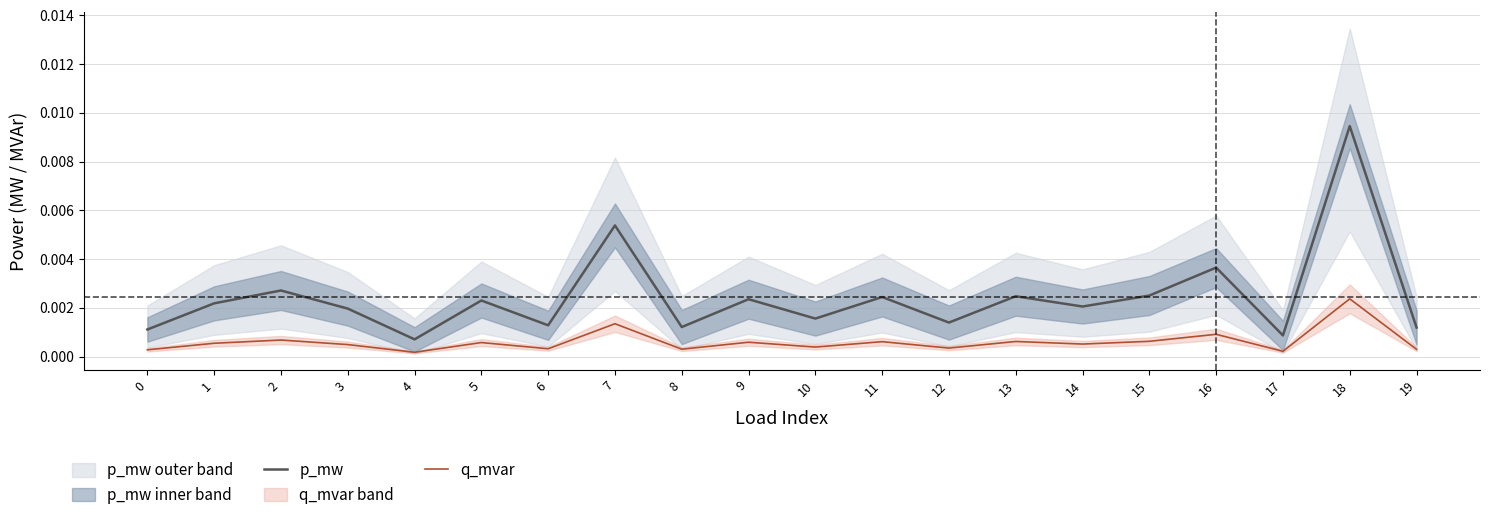

Where is the first local maximum for p_mw?

2